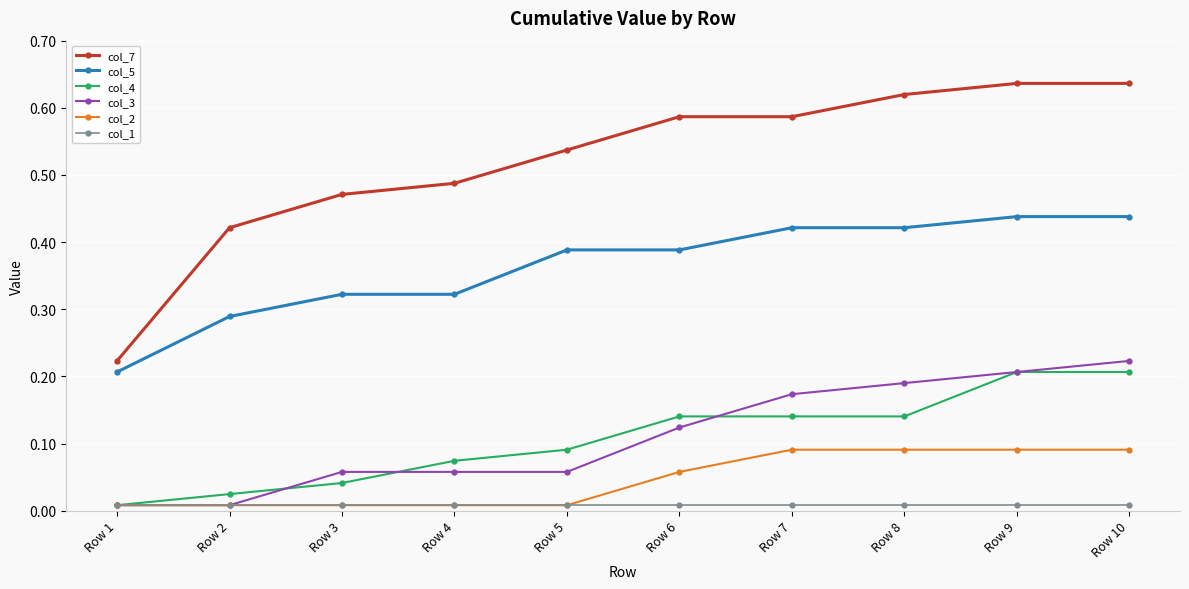

Is it true that col_5 equals 0.6 at Row 10?

False